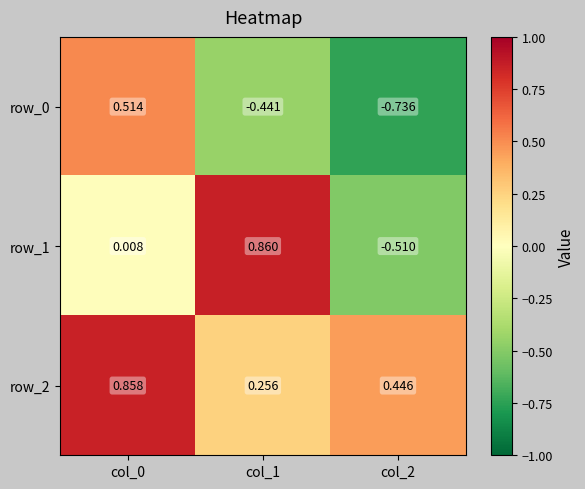

Count the number of data series in this chart.

3